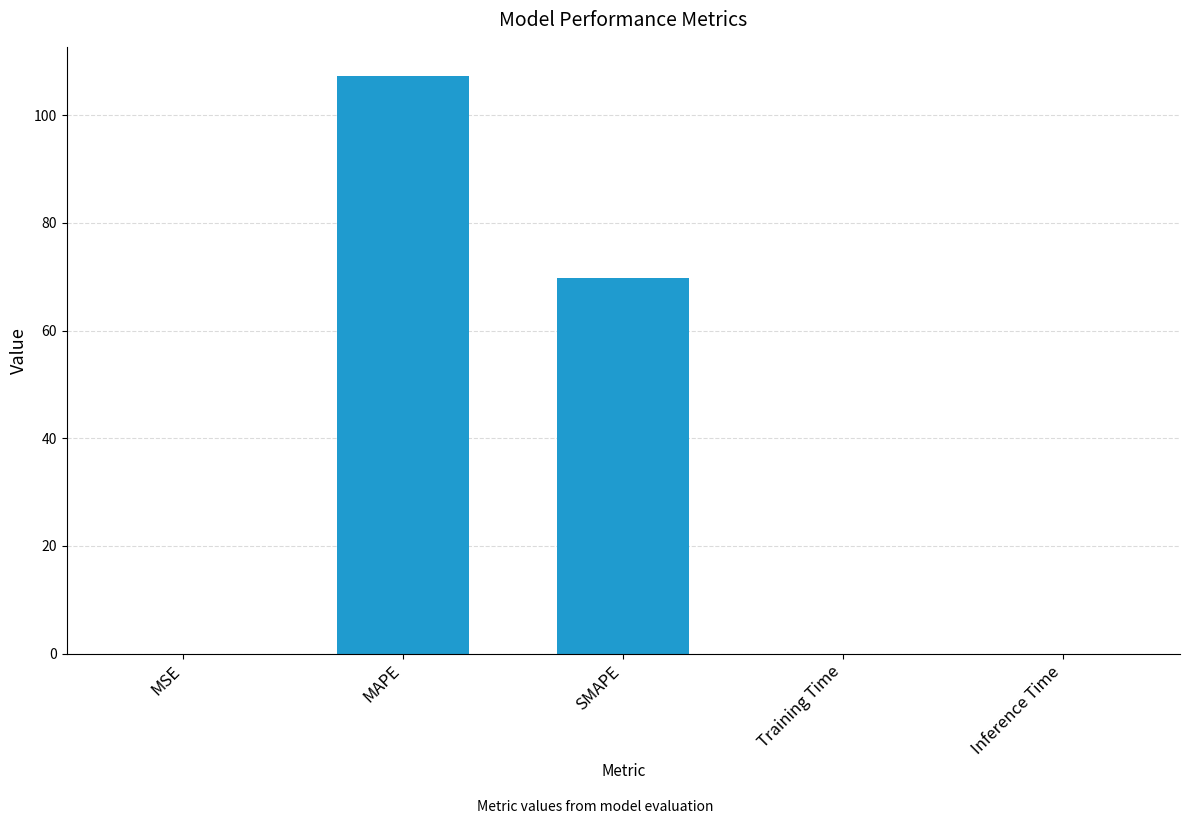

The chart shows a value of 150.7 at MAPE. True or false?

False